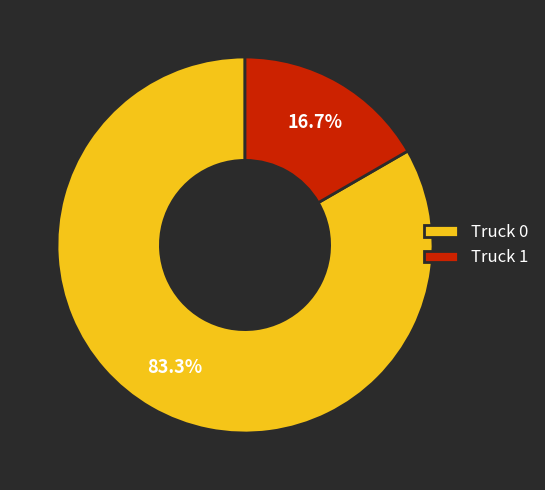

Count the number of slices in the pie.

2